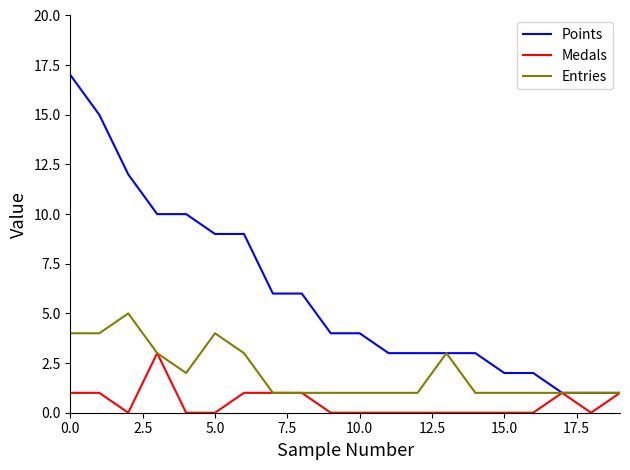

Rank the series by their average value, from highest to lowest.

Points, Entries, Medals